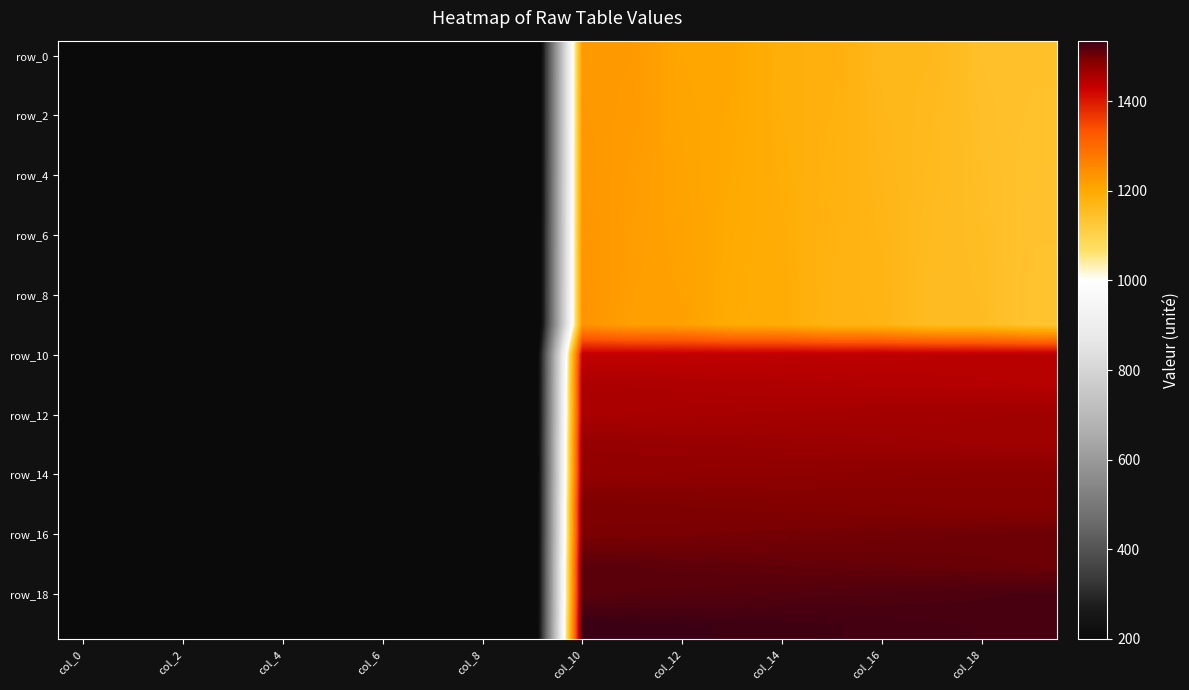

At which category is the sum across all series the highest?

col_10